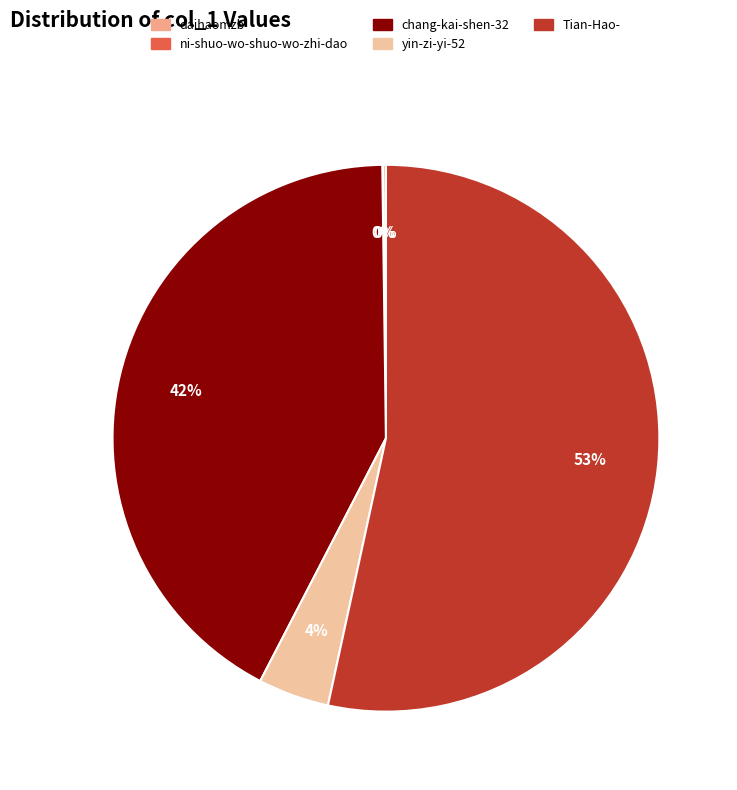

What percentage is NOT represented by chang-kai-shen-32?

57.8%